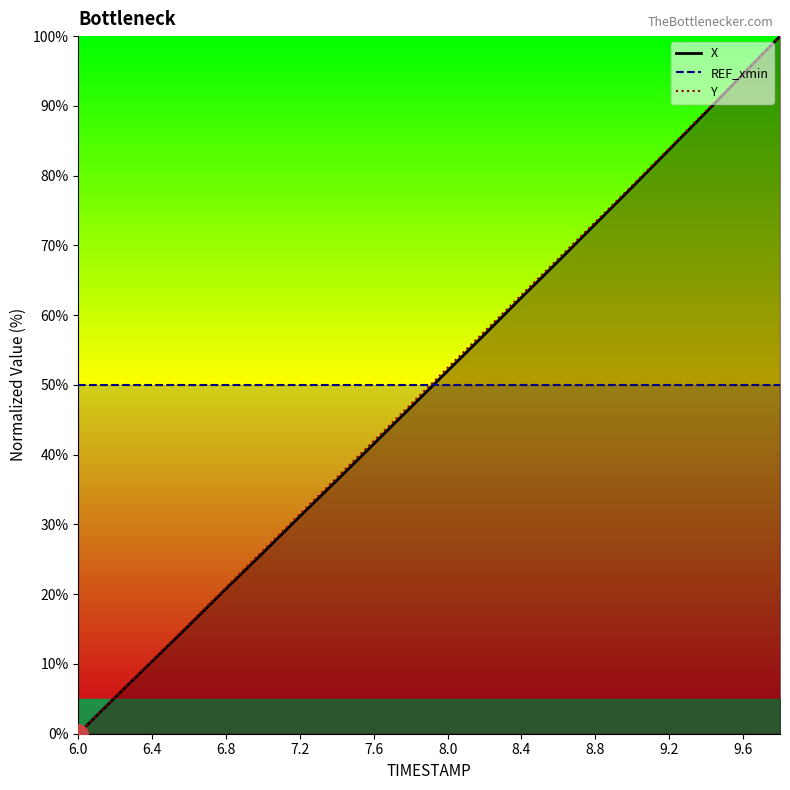

Does the chart have visible grid lines?

No